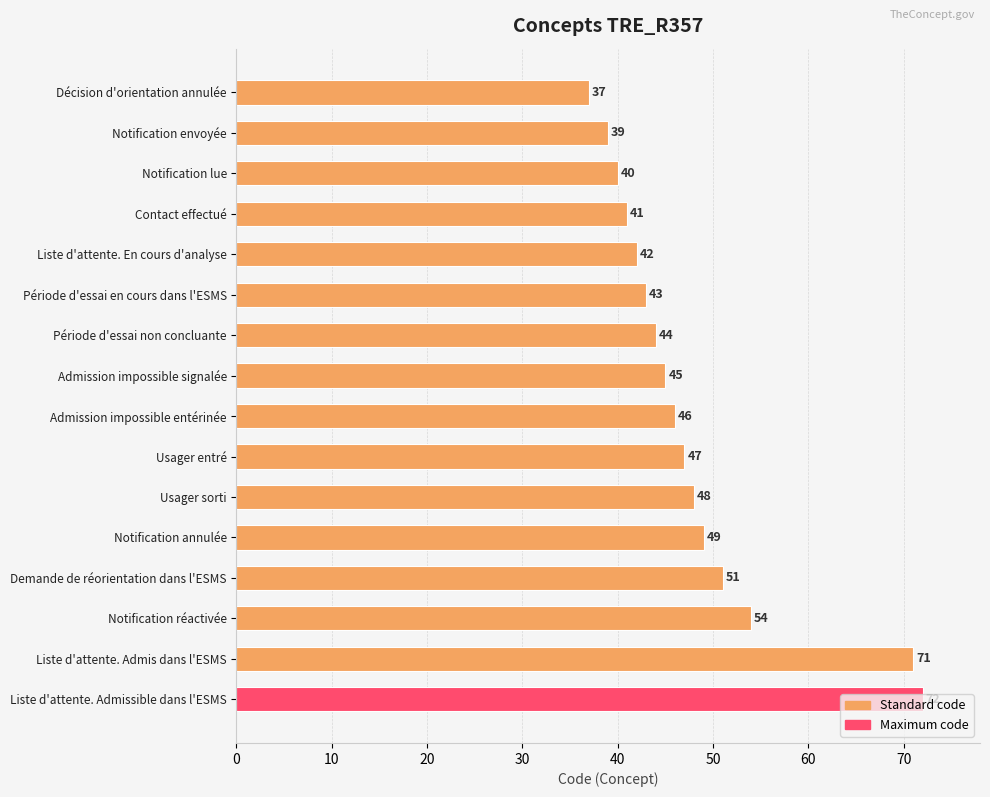

Rank the categories by value from lowest to highest.

Décision d'orientation annulée, Notification envoyée, Notification lue, Contact effectué, Liste d'attente. En cours d'analyse, Période d'essai en cours dans l'ESMS, Période d'essai non concluante, Admission impossible signalée, Admission impossible entérinée, Usager entré, Usager sorti, Notification annulée, Demande de réorientation dans l'ESMS, Notification réactivée, Liste d'attente. Admis dans l'ESMS, Liste d'attente. Admissible dans l'ESMS